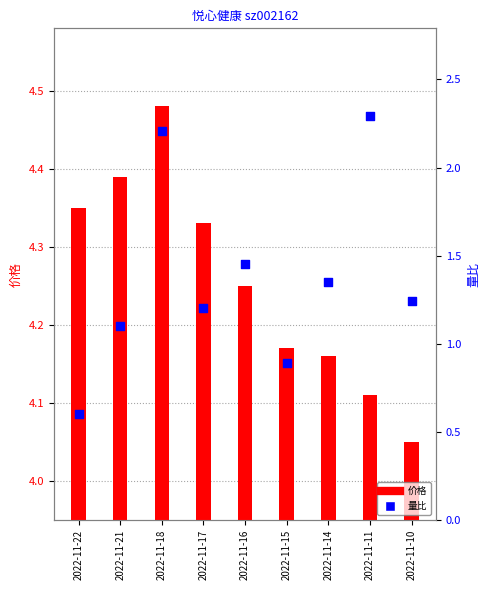

Is the value of 量比 at 2022-11-15 greater than the value of 价格 at 2022-11-21?

No